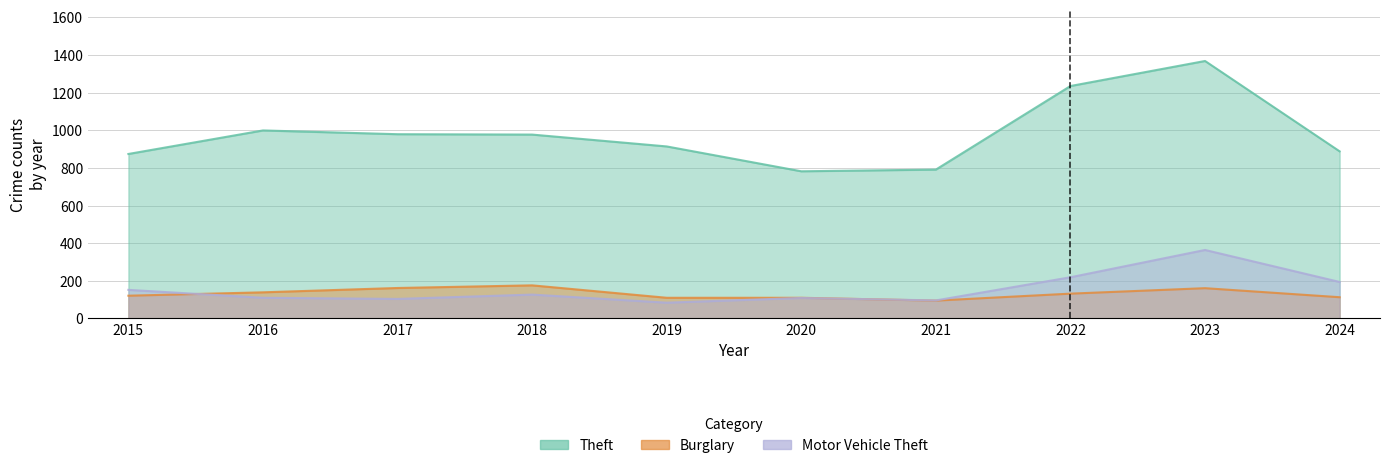

Is it true that Theft equals 999 at 2016?

True